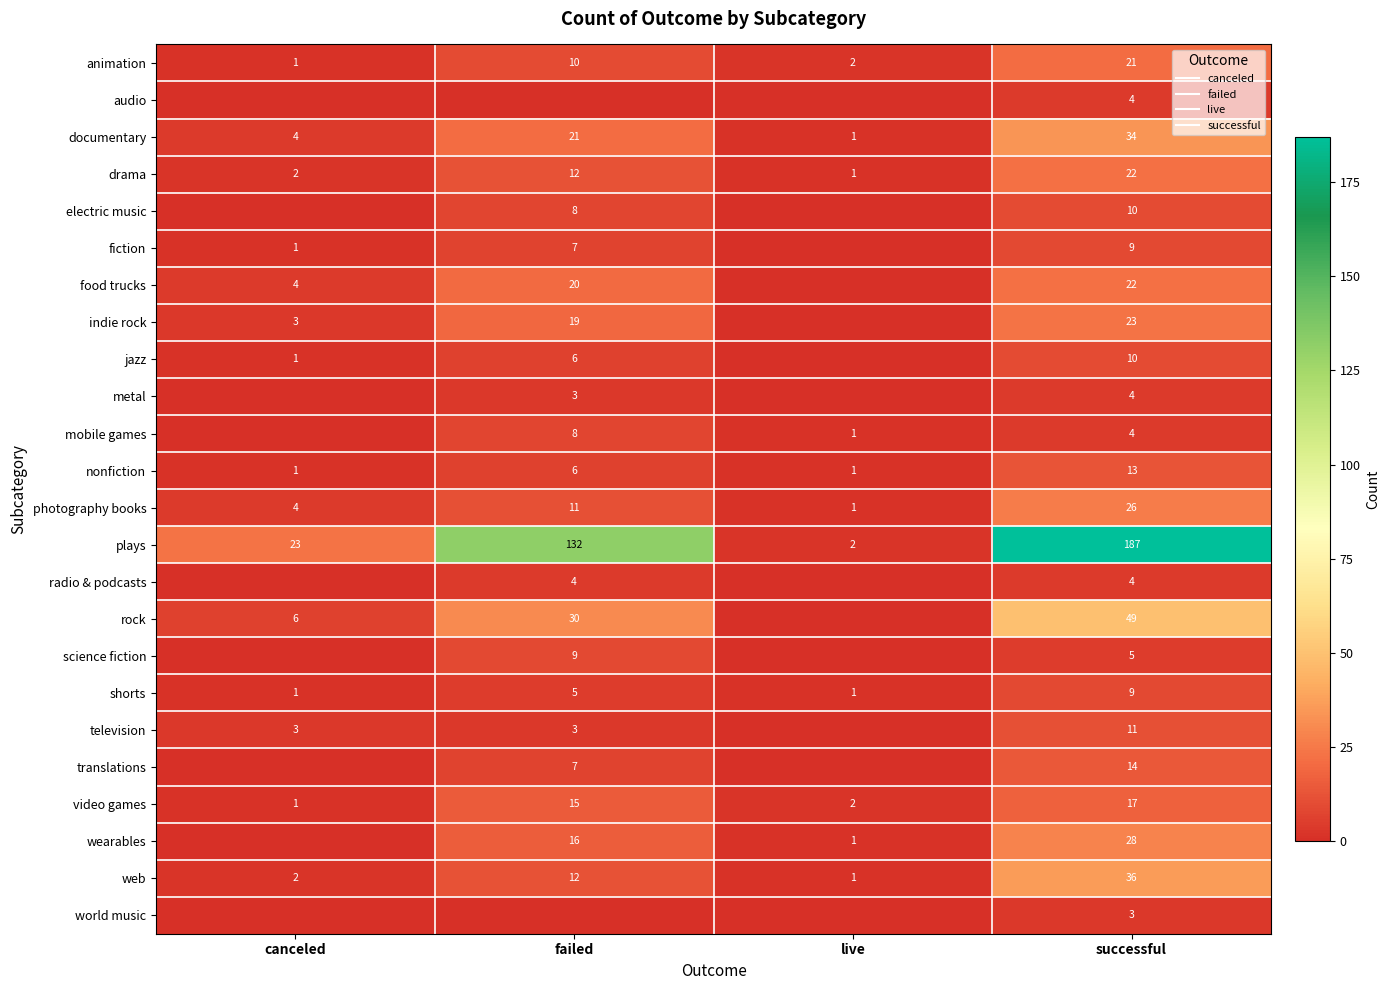

Is it true that photography books equals 11 at failed?

True